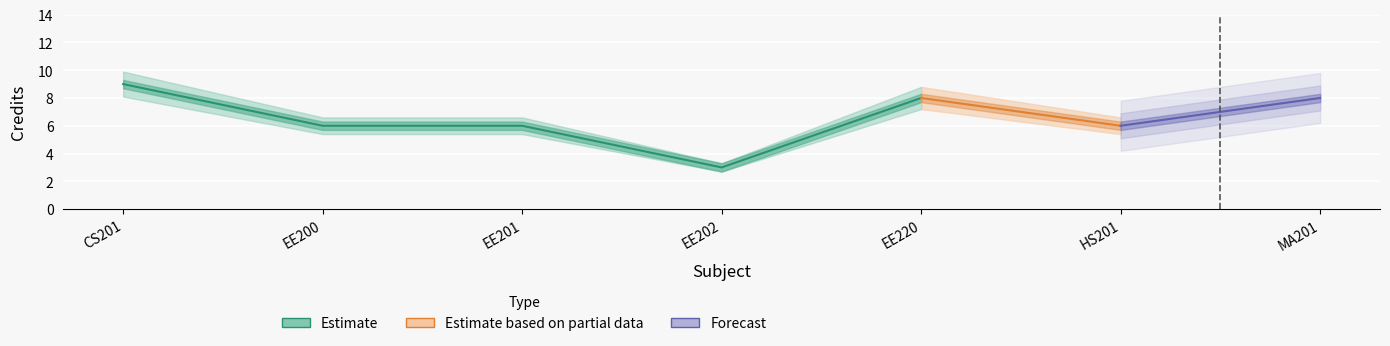

The value of Credit_lower at MA201 is 2.2. True or false?

False